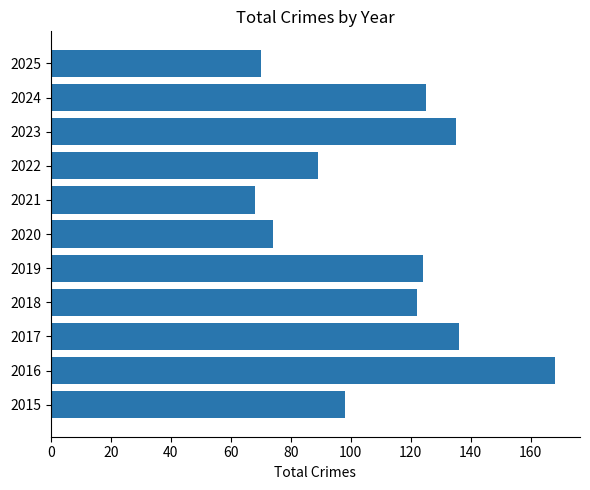

Is it true that the value at 2025 is 70?

True